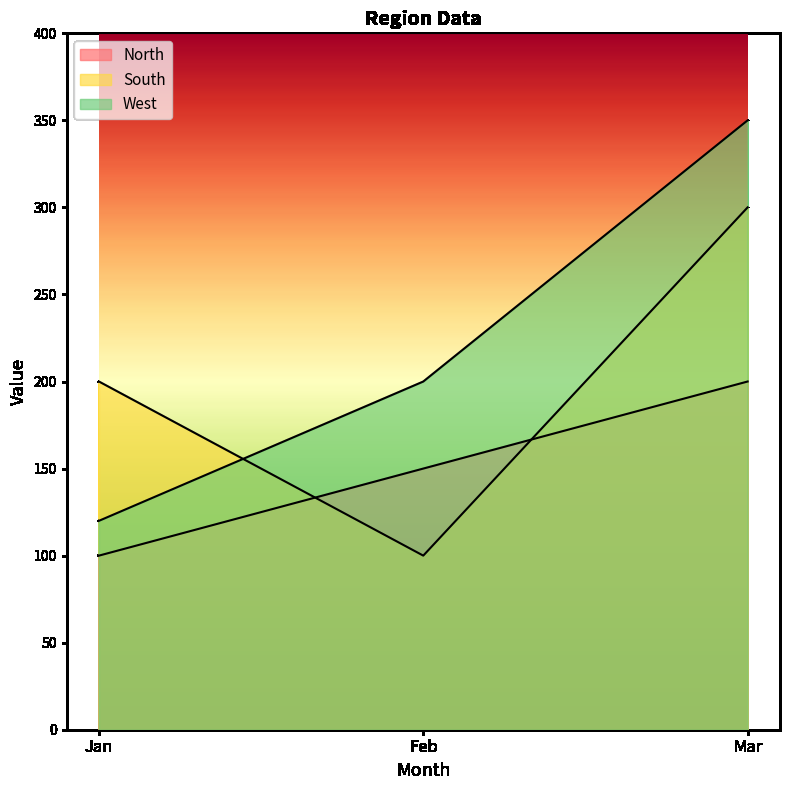

What are all the series names shown in the legend?

North, South, West